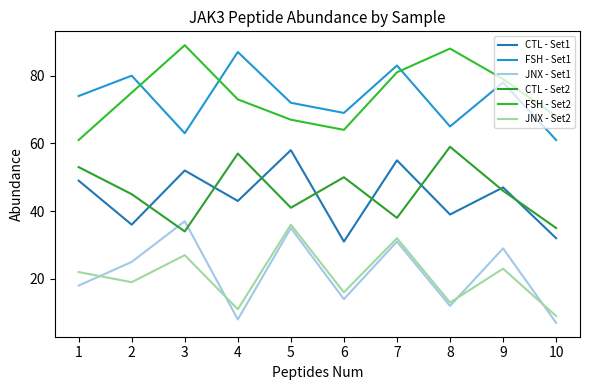

At which label does JNX - Set1 reach its peak?

3